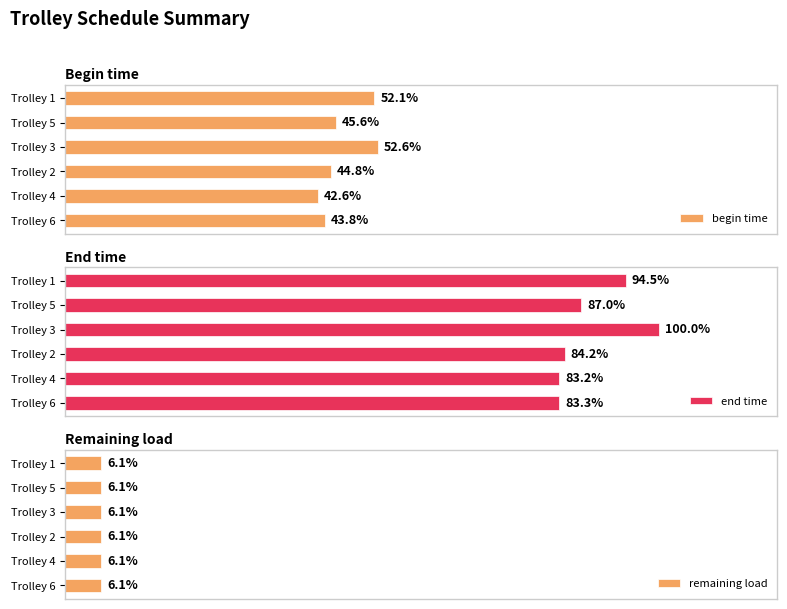

Where is begin time nearest to the value 47?

Trolley 5